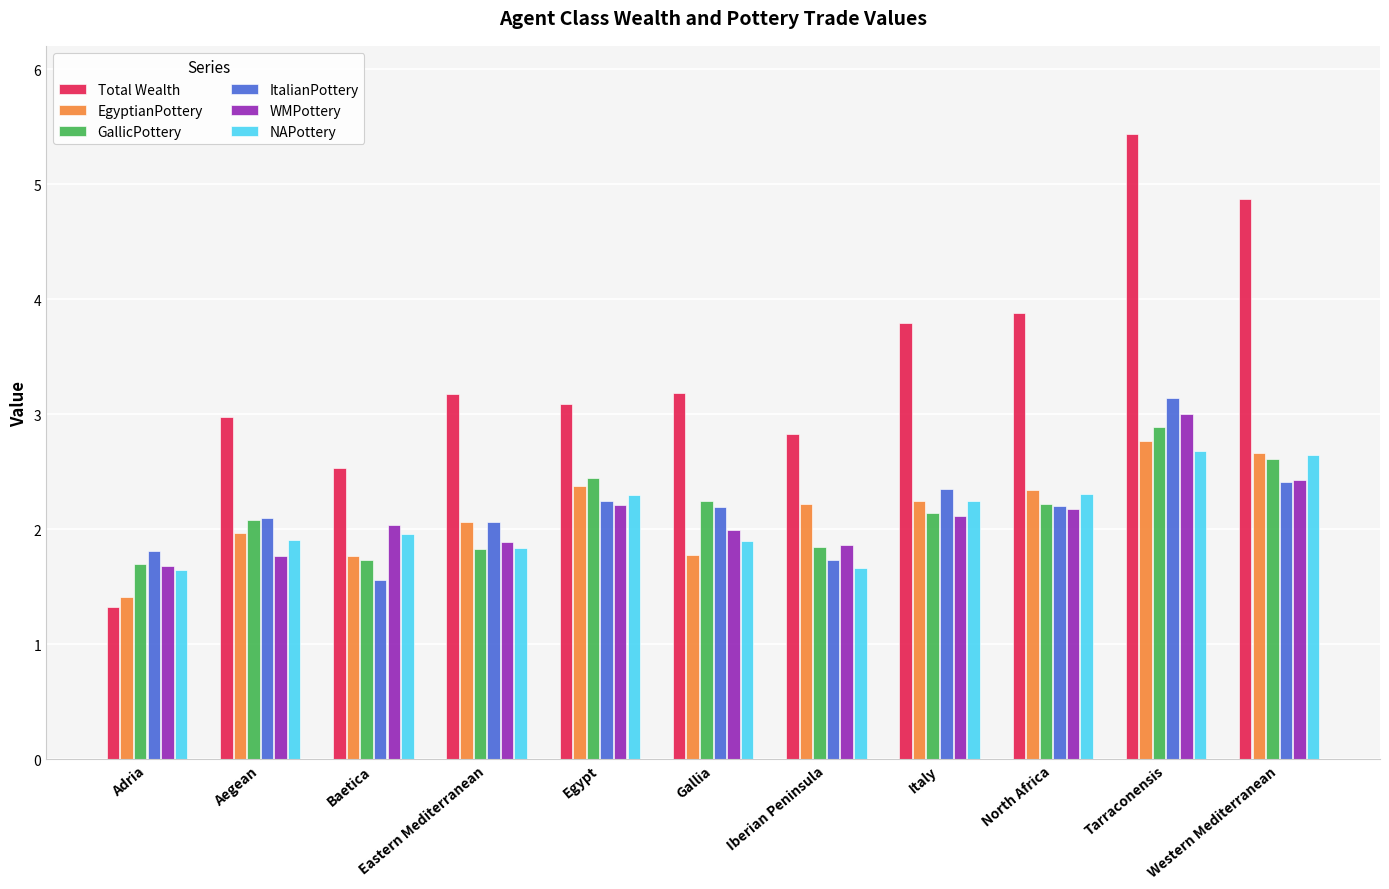

Which label corresponds to the largest value in the chart?

Tarraconensis